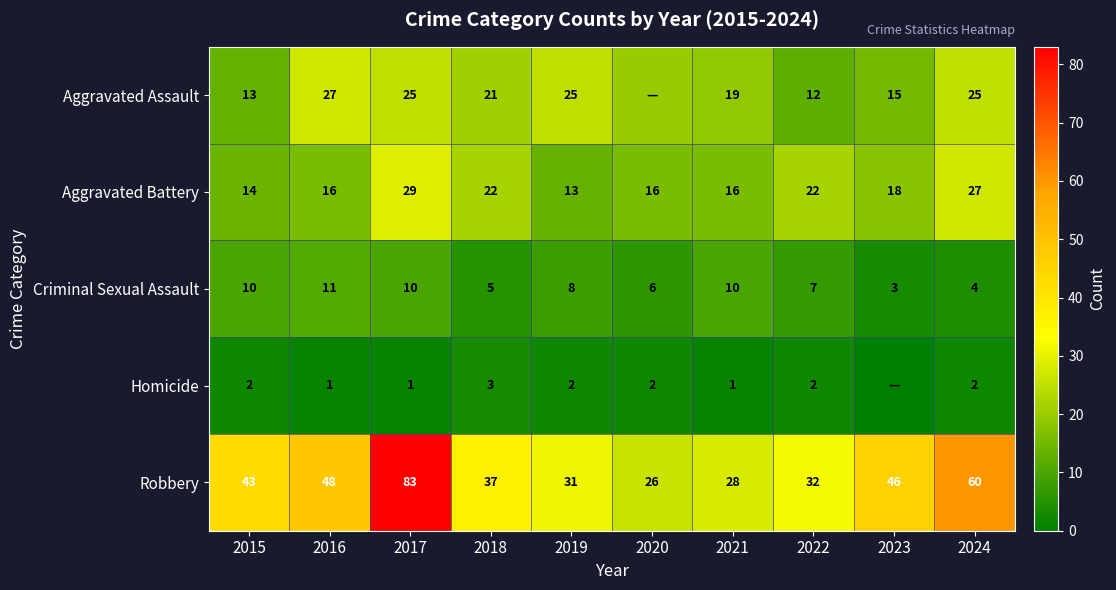

What is the difference between the maximum and minimum values in the Robbery series?

57